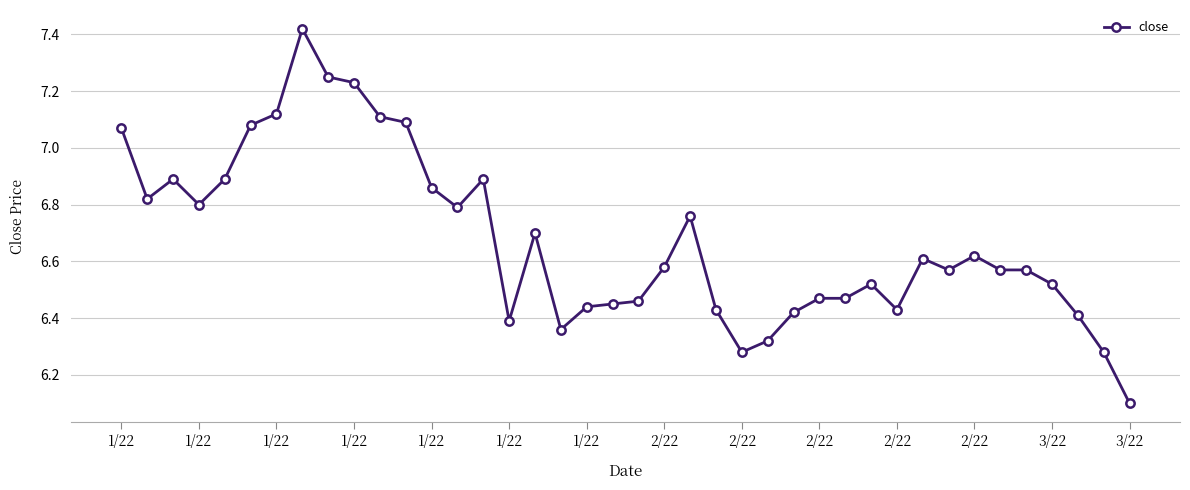

What is the value of the 40th point from the left?

6.1